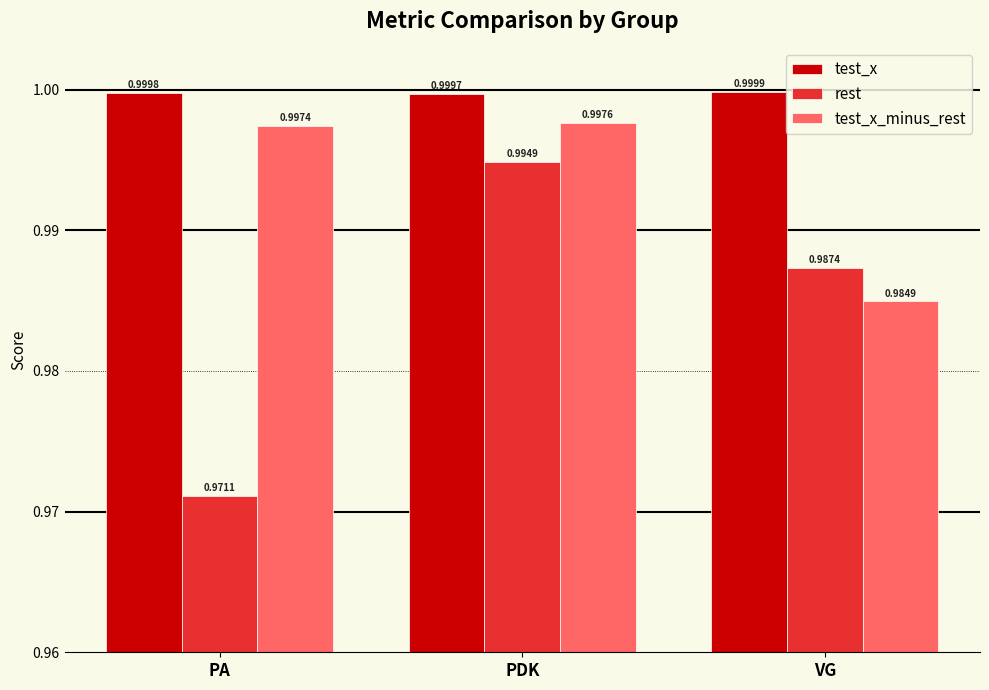

What is the total value across all series at VG?

3.0